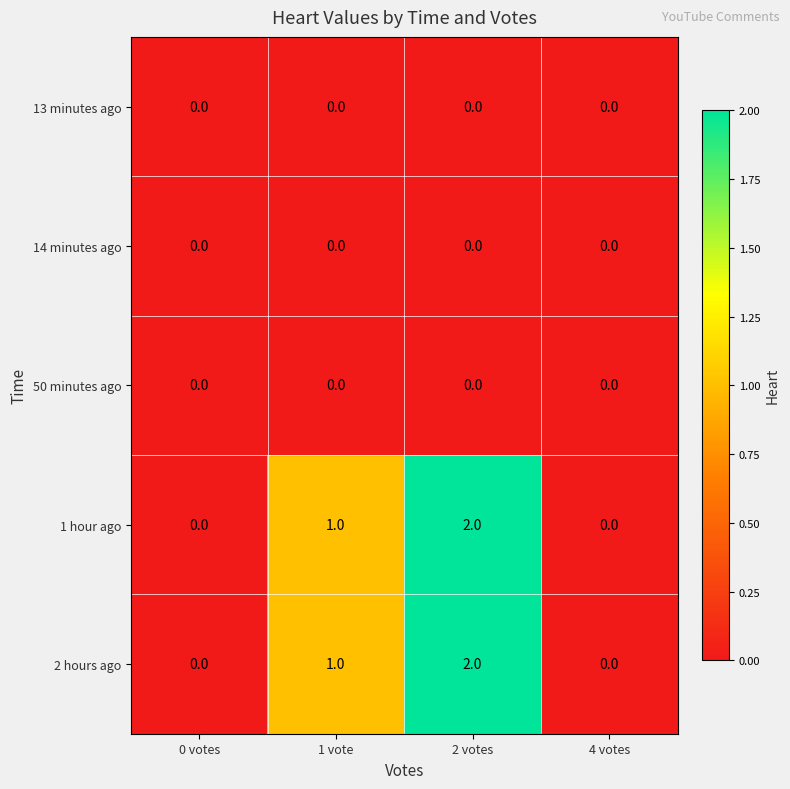

Is it true that 1 hour ago equals 1 at 2 votes?

False